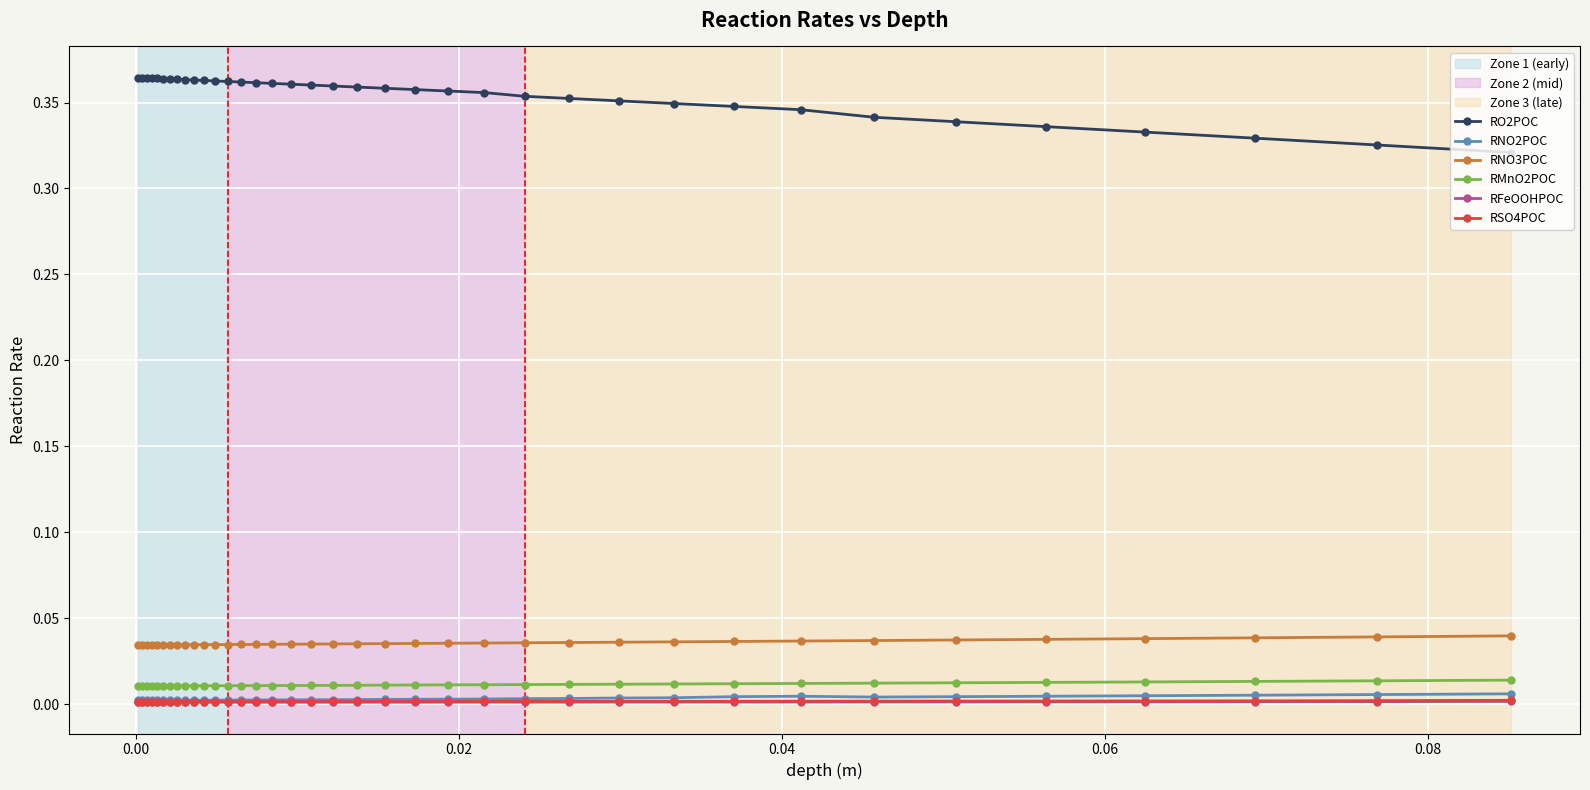

True or false: RFeOOHPOC and RMnO2POC cross at least once.

False